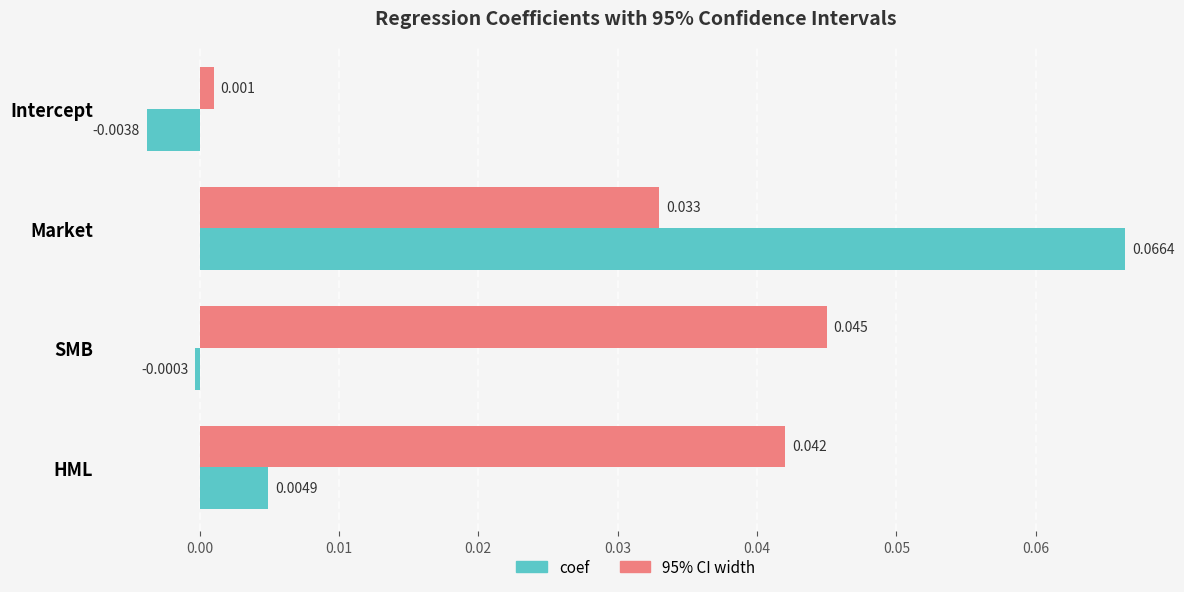

Which series has the largest range (max minus min)?

coef